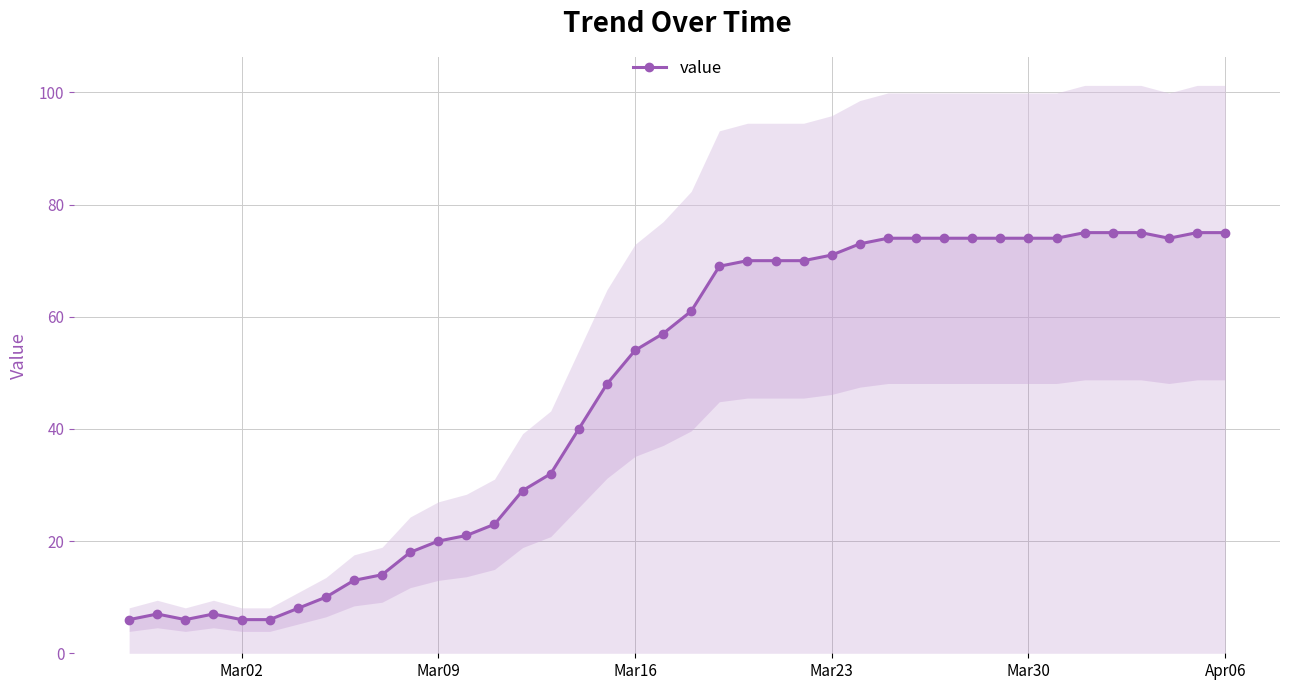

The value of value at Mar30 is 74. True or false?

True